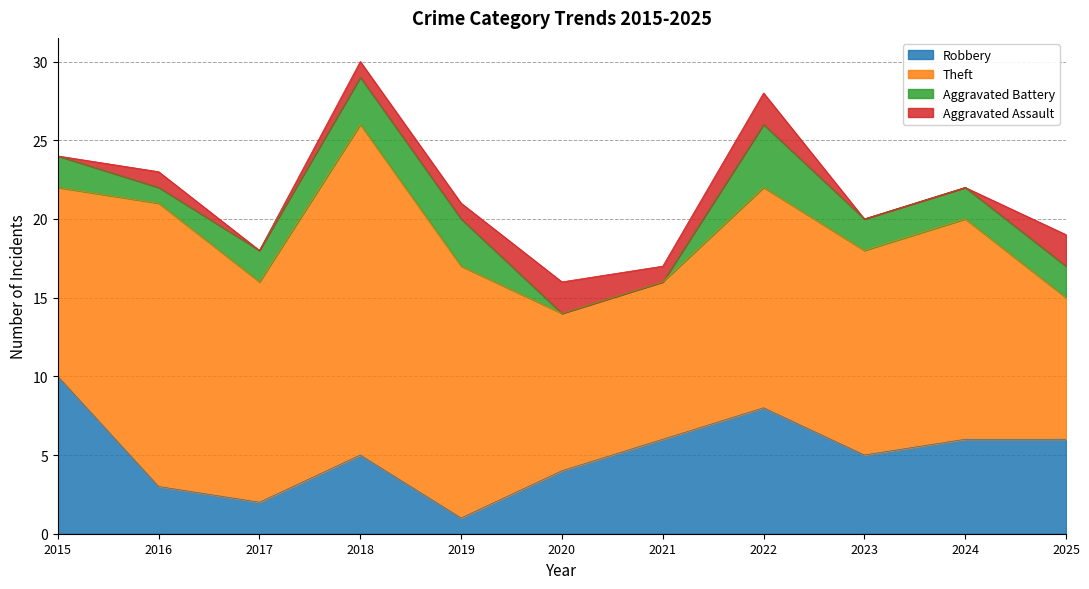

How many data points does each series have?

11